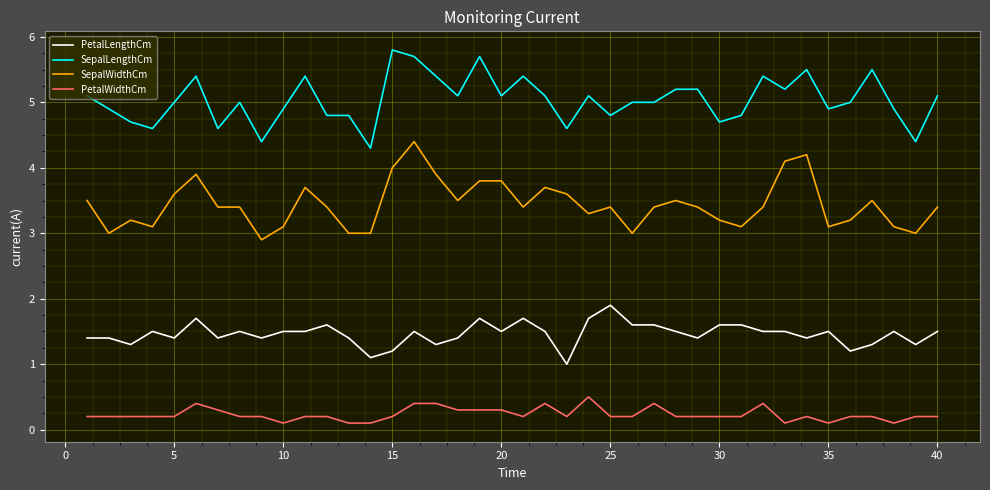

What is the greatest value displayed?

5.8